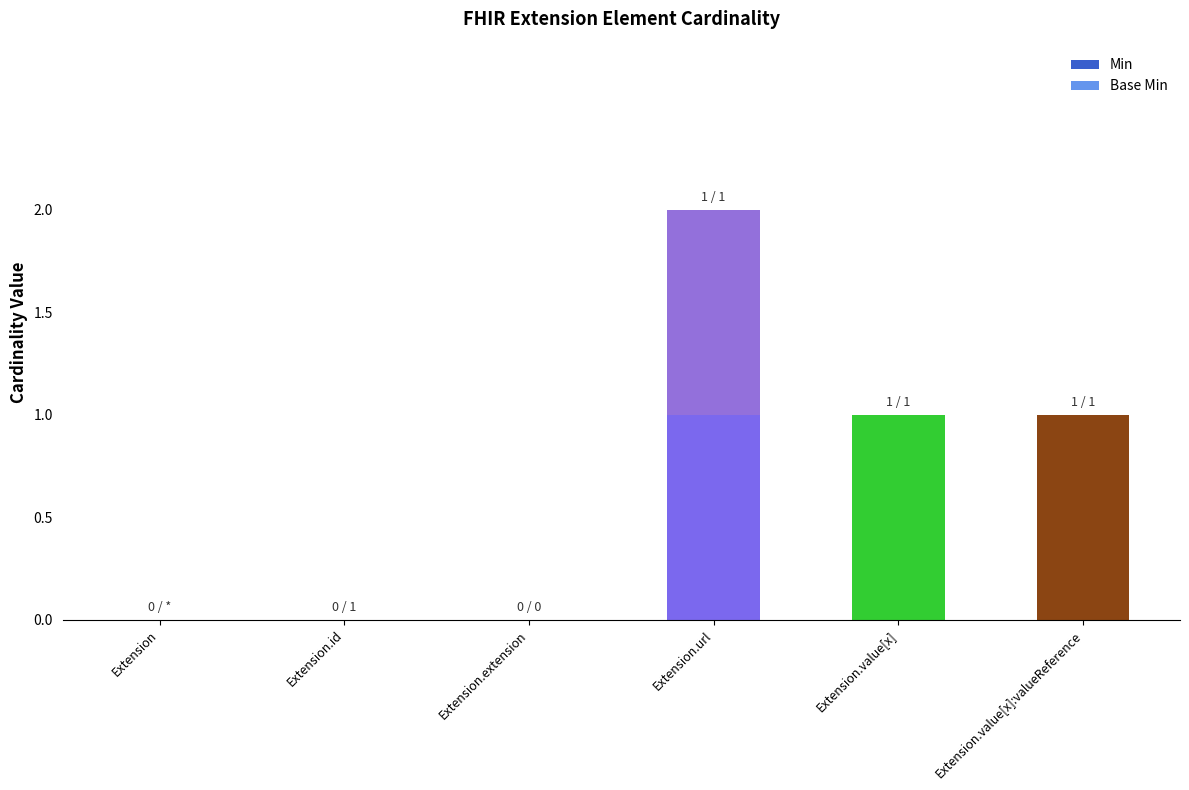

Is it true that Min equals 2 at Extension.value[x]:valueReference?

False